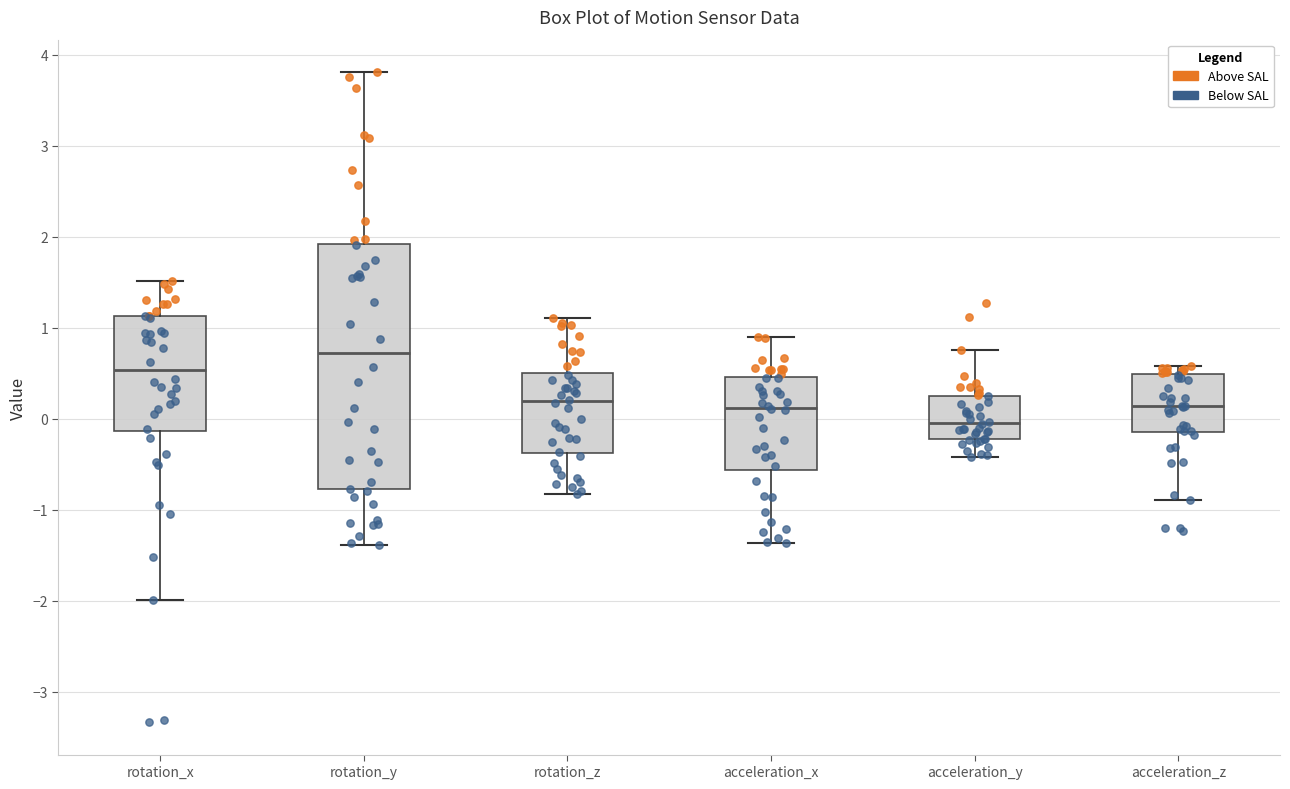

Reading left to right, transcribe this box plot: for each box, give where its median line is, the range the box spans, and where its two whiskers end, as read against the y-axis. The values are not printed on the chart, so give them approximately, as read against the axis.

rotation_x: median 0.5, box -0.1 to 1.1, whiskers -2.0 to 1.5
rotation_y: median 0.7, box -0.8 to 1.9, whiskers -1.4 to 3.8
rotation_z: median 0.2, box -0.4 to 0.5, whiskers -0.8 to 1.1
acceleration_x: median 0.1, box -0.6 to 0.5, whiskers -1.4 to 0.9
acceleration_y: median 0.0, box -0.2 to 0.3, whiskers -0.4 to 0.8
acceleration_z: median 0.1, box -0.1 to 0.5, whiskers -0.9 to 0.6